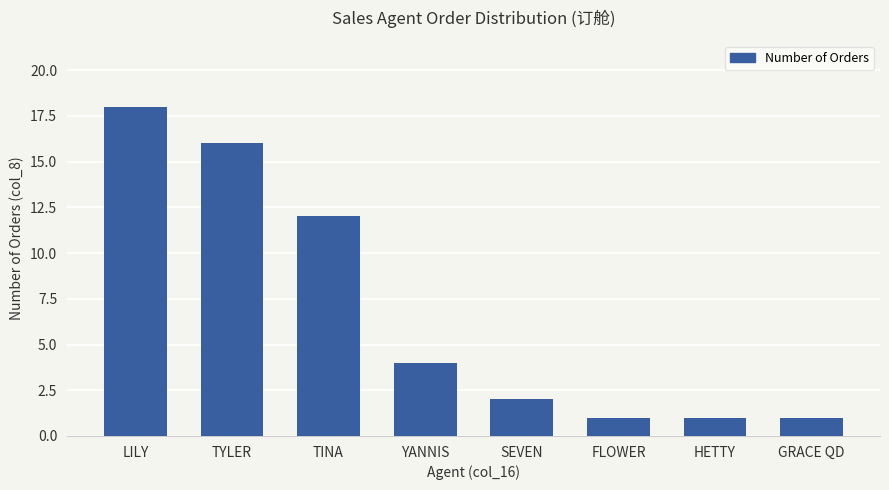

What is the sum of the values at TYLER and FLOWER?

17